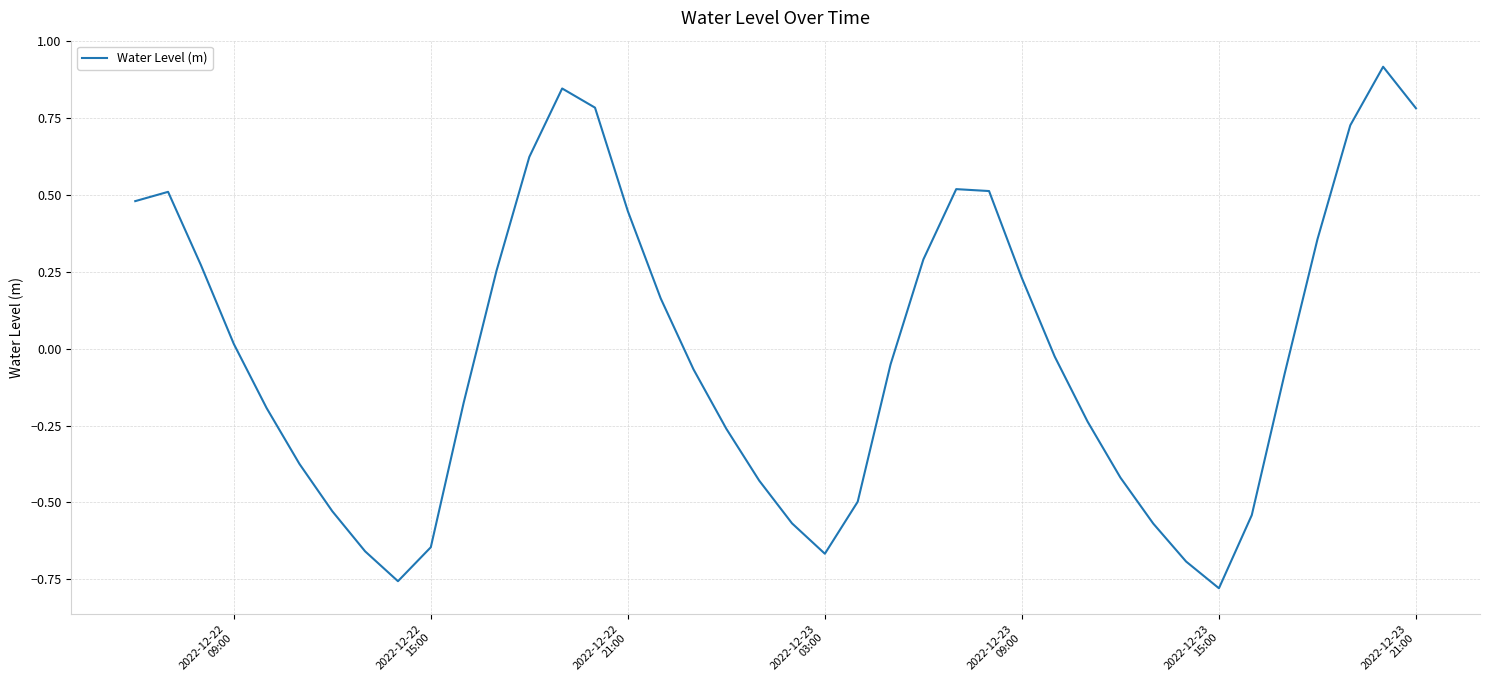

What is the difference between the maximum and minimum values?

1.7